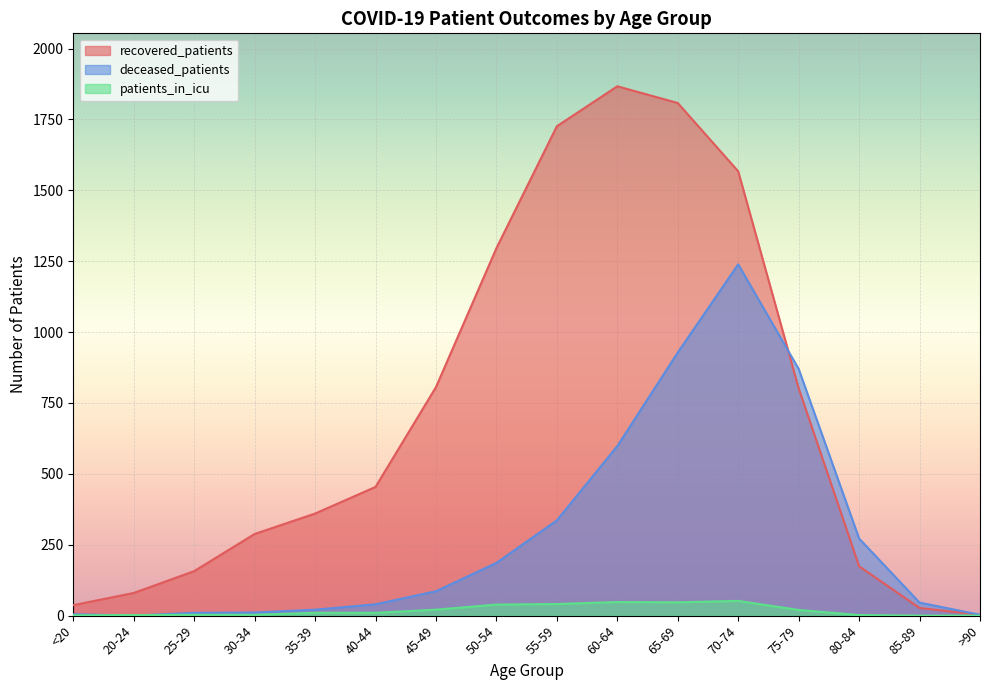

How many values in deceased_patients are above zero?

15